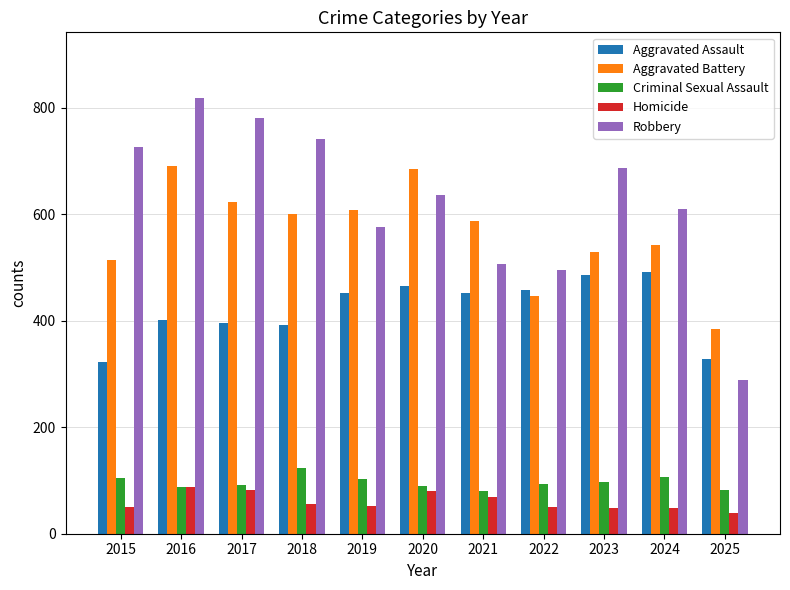

What is the total value across all series at 2018?

1912